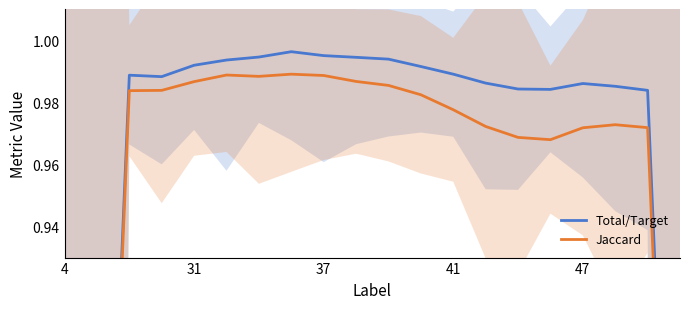

What is the average value of the Jaccard series?

0.9